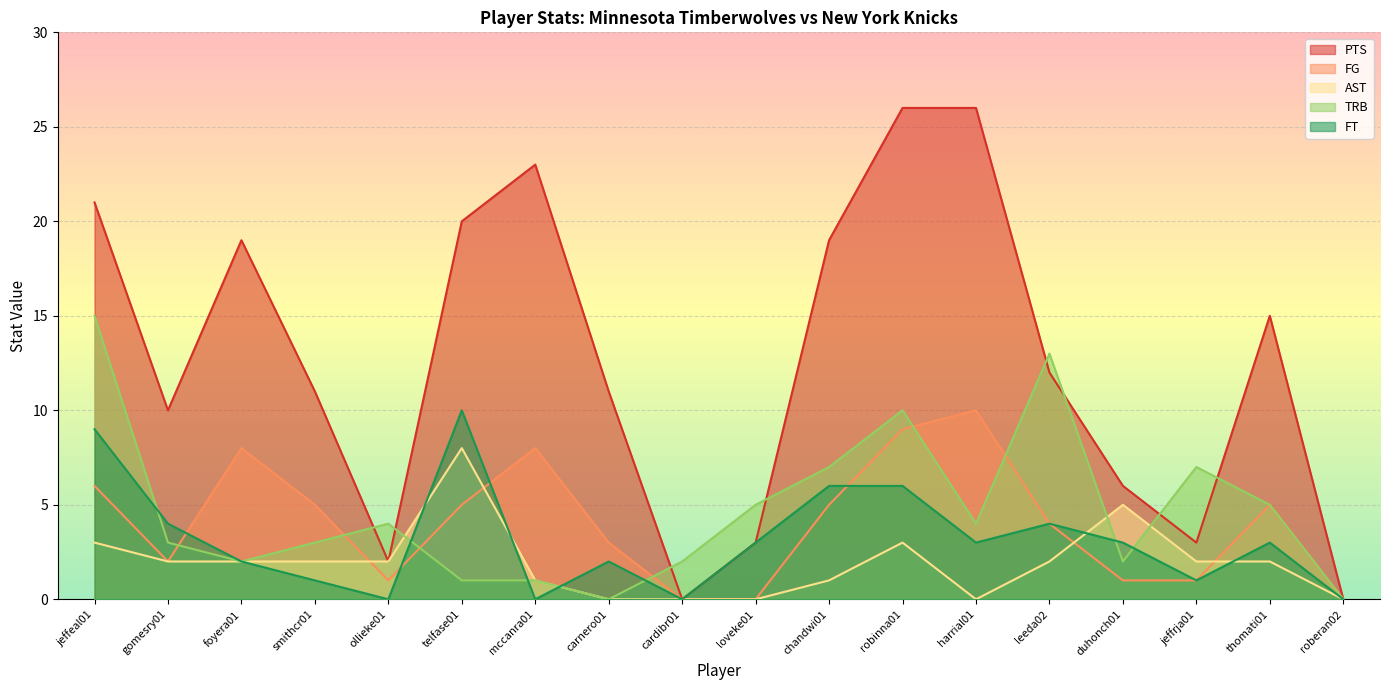

Rank the series by their maximum value, from highest to lowest.

PTS, TRB, FG, FT, AST